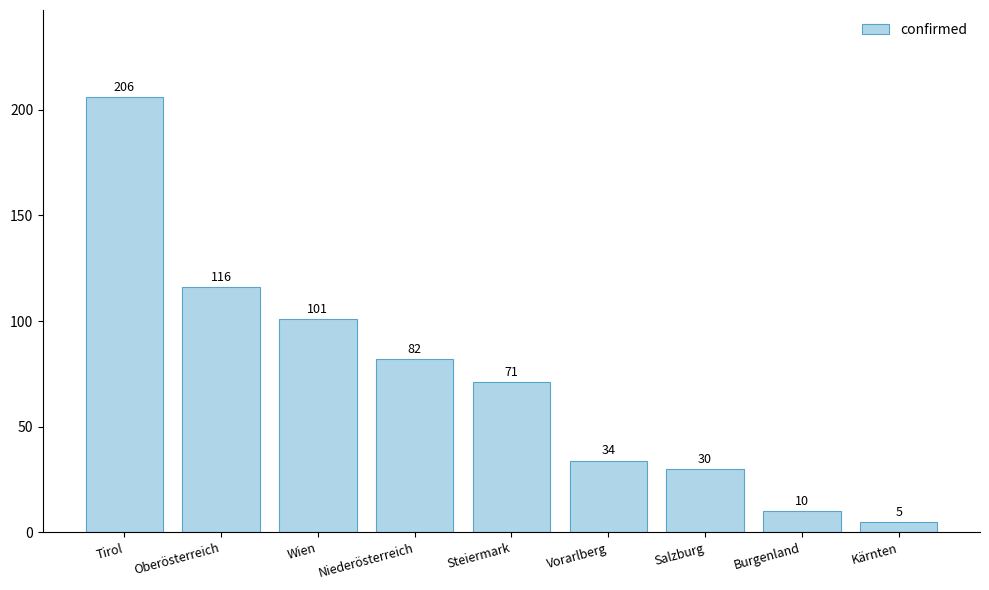

At which category does the chart reach its minimum across all series?

Kärnten